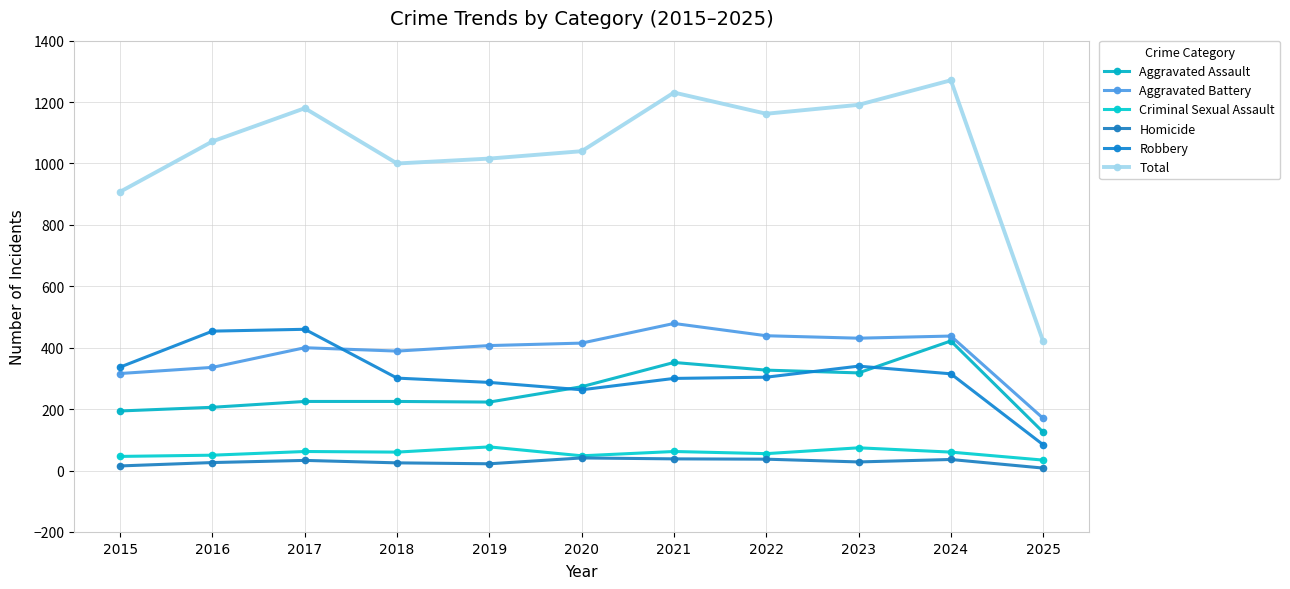

What is the total value across all series at 2016?

2144